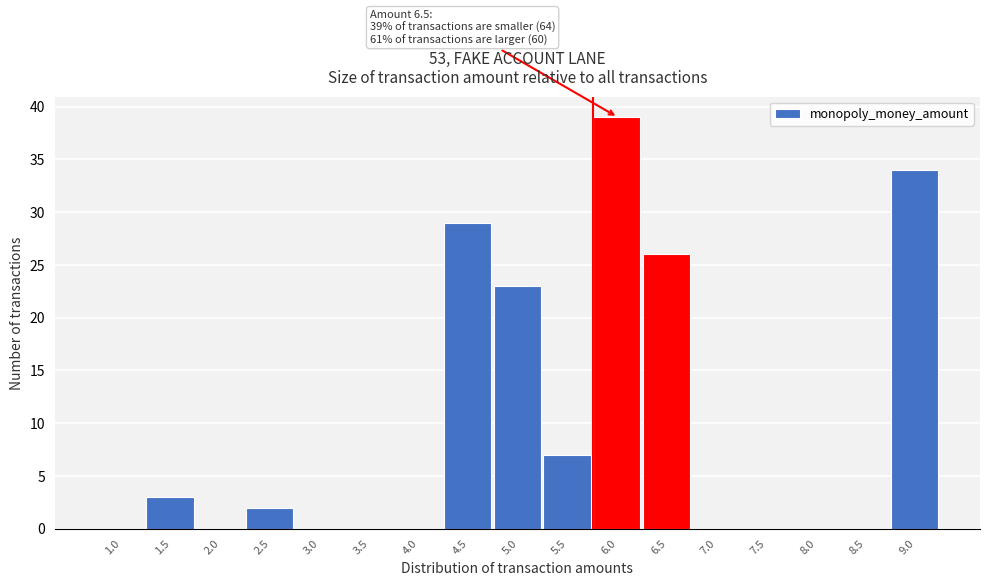

Reading left to right, extract all data points from this chart.

1.0=0	1.5=3	2.0=0	2.5=2	3.0=0	3.5=0	4.0=0	4.5=29	5.0=23	5.5=7	6.0=39	6.5=26	7.0=0	7.5=0	8.0=0	8.5=0	9.0=34